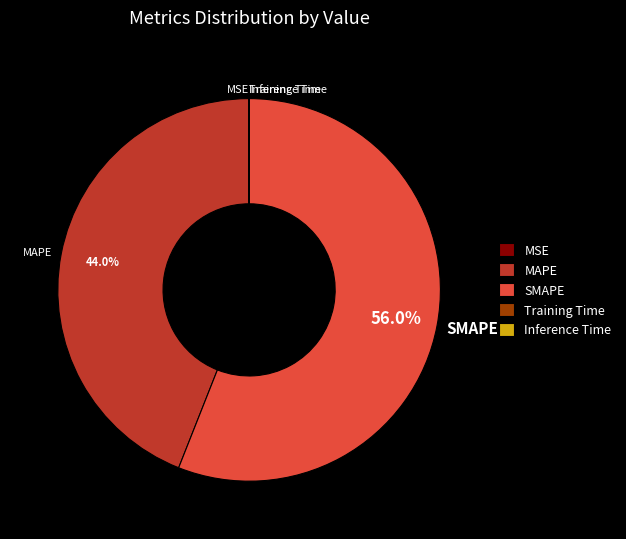

Which category has the biggest portion of the pie?

SMAPE